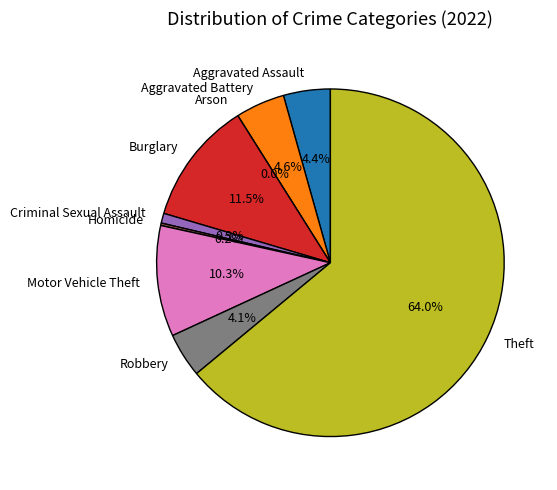

What is the change in value from Aggravated Assault to Burglary?

+31